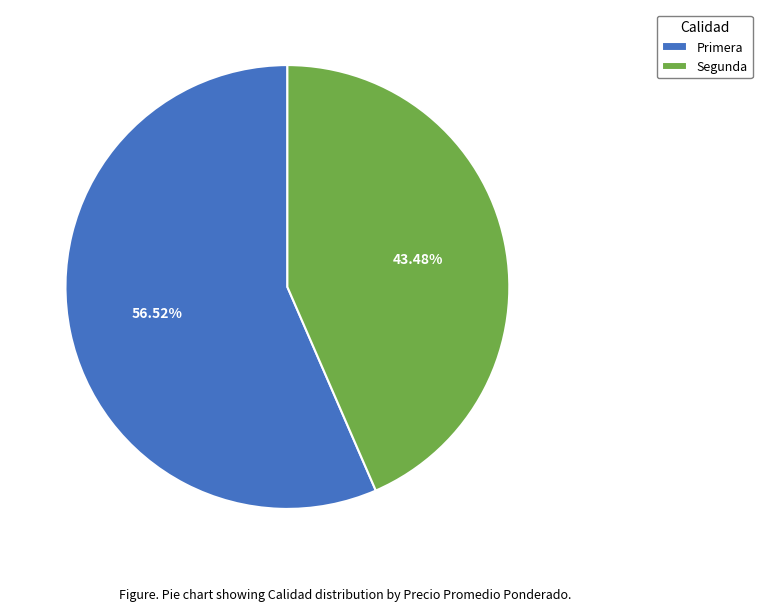

Does Segunda represent more than half of the total?

No